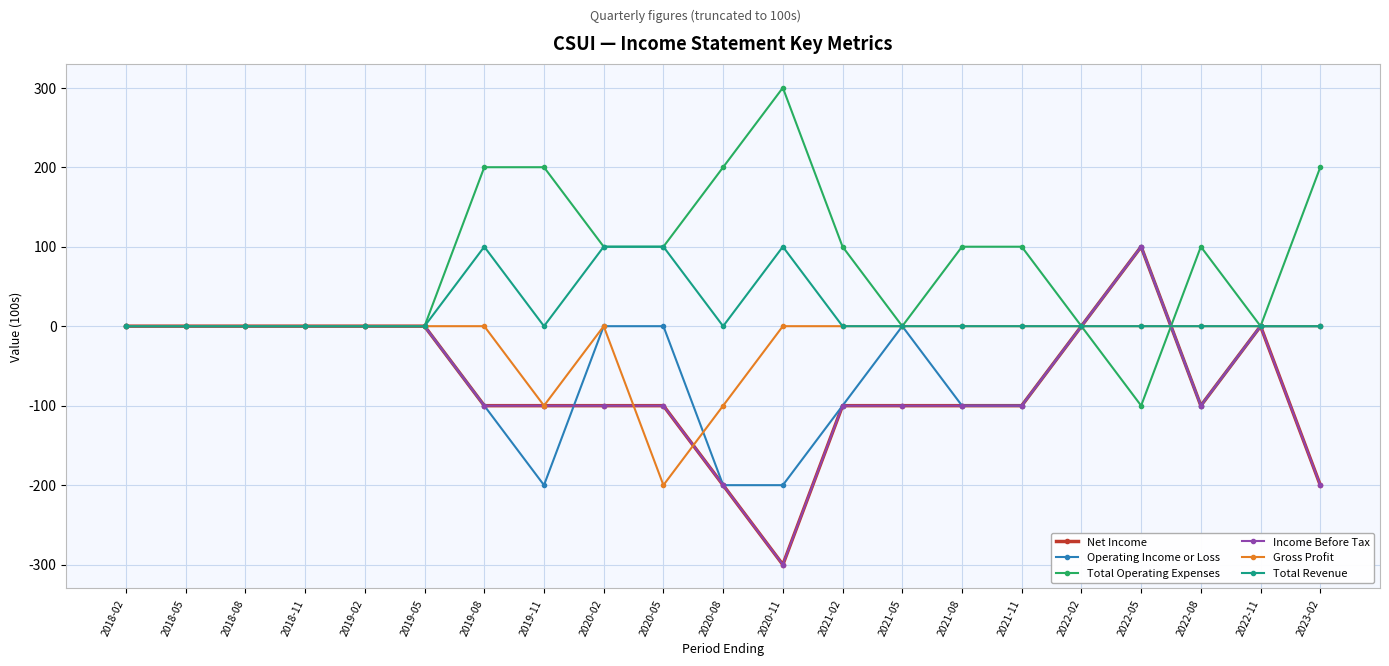

List the labels in order of Total Revenue value, largest first.

2019-08, 2020-02, 2020-05, 2020-11, 2018-02, 2018-05, 2018-08, 2018-11, 2019-02, 2019-05, 2019-11, 2020-08, 2021-02, 2021-05, 2021-08, 2021-11, 2022-02, 2022-05, 2022-08, 2022-11, 2023-02